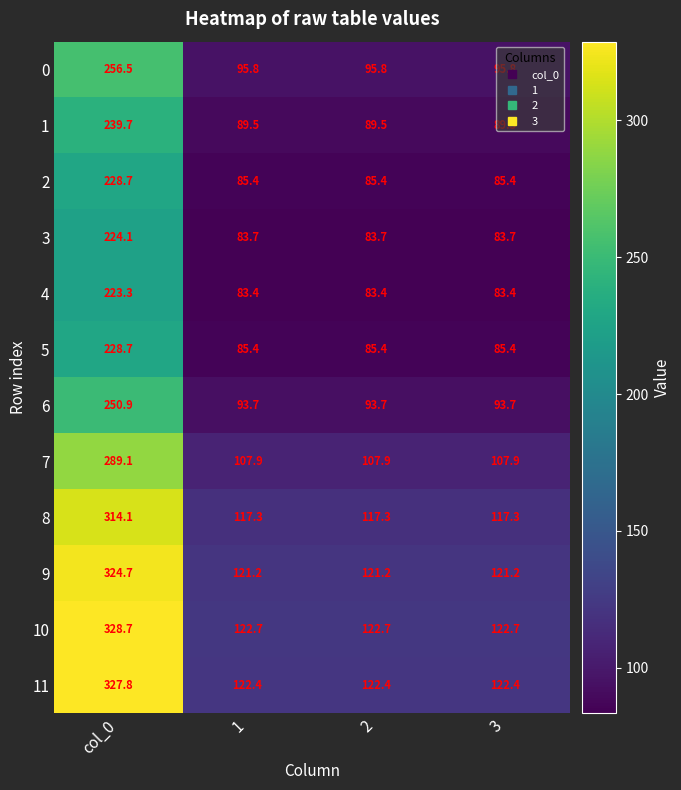

What is the smallest value displayed?

83.4